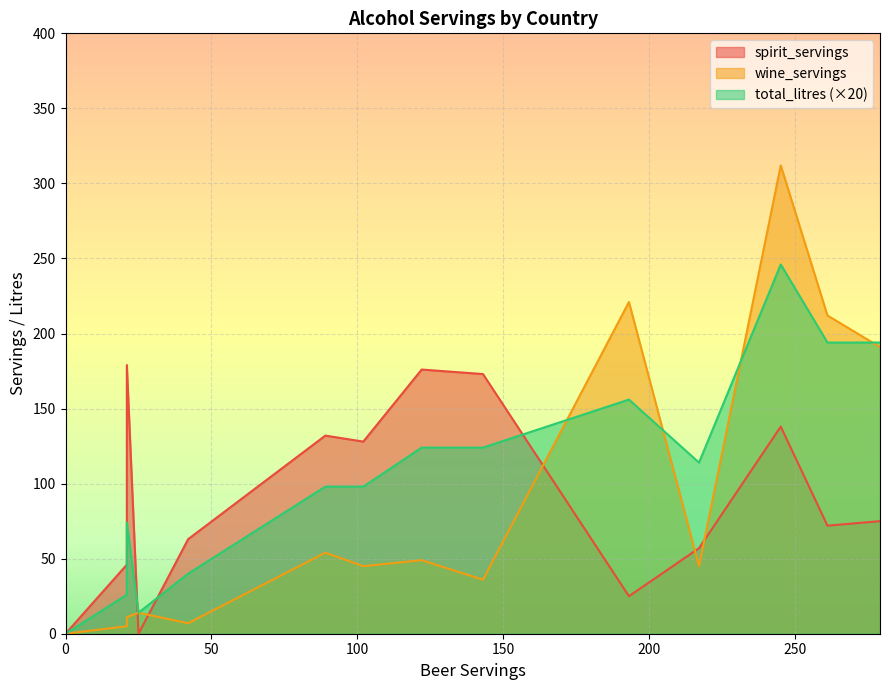

True or false: wine_servings and spirit_servings intersect in this chart.

True